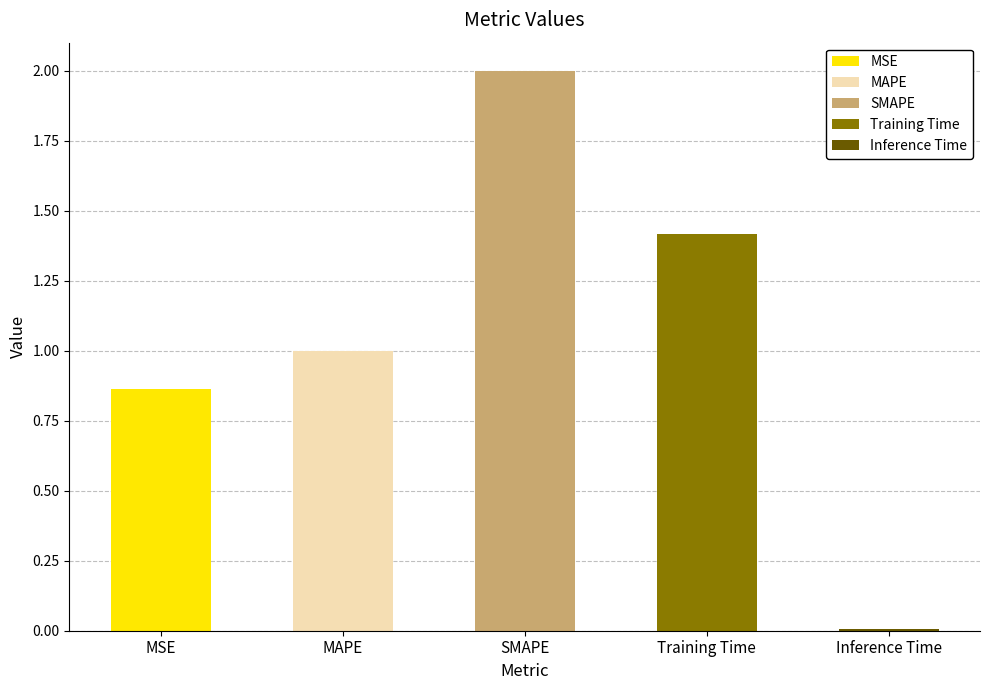

How many bars are there in total?

5